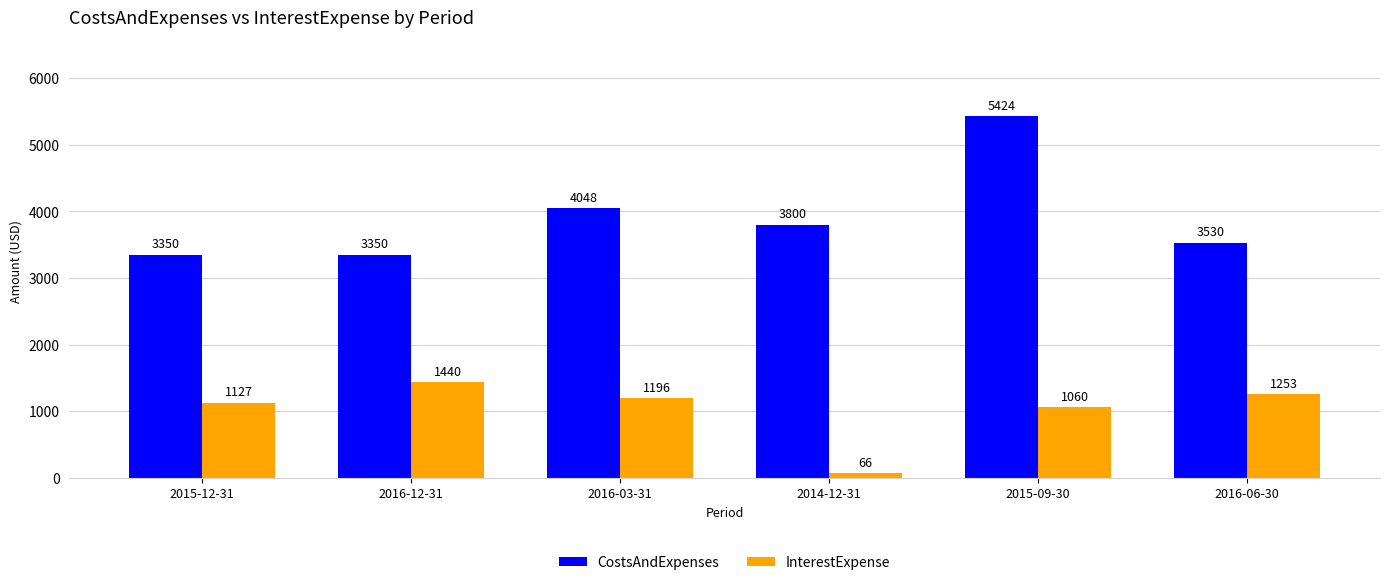

What is the spread (max minus min) of values at 2015-12-31?

2223